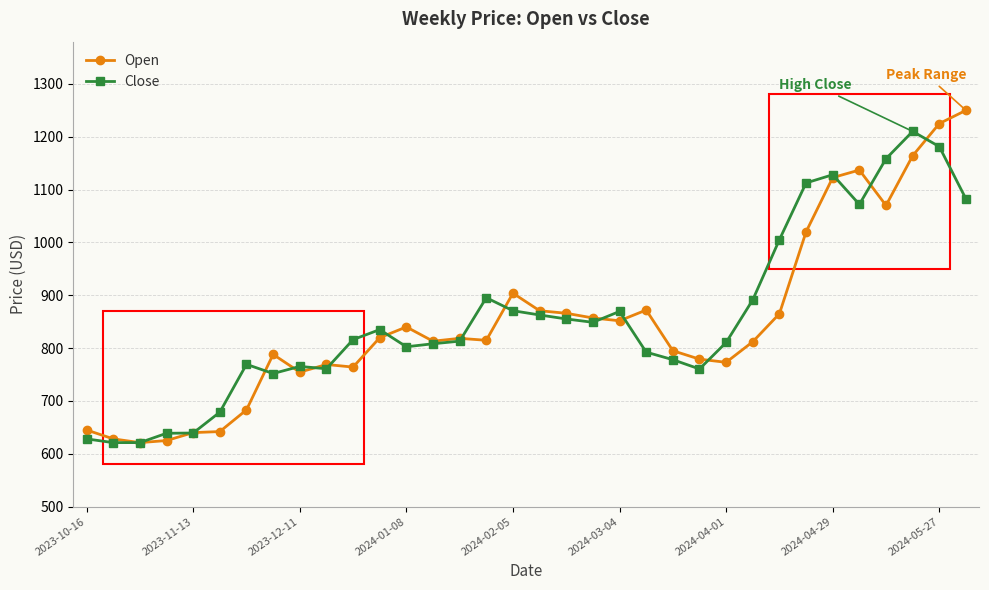

What is the value of the Open point at the 28th from the left?

1020.0